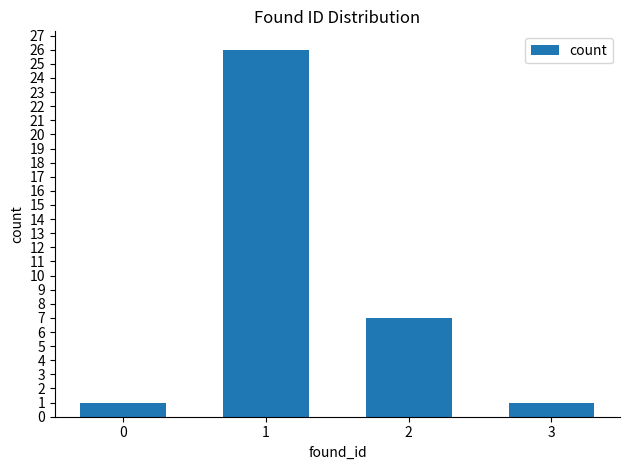

Is it true that the value at 1 is 9?

False